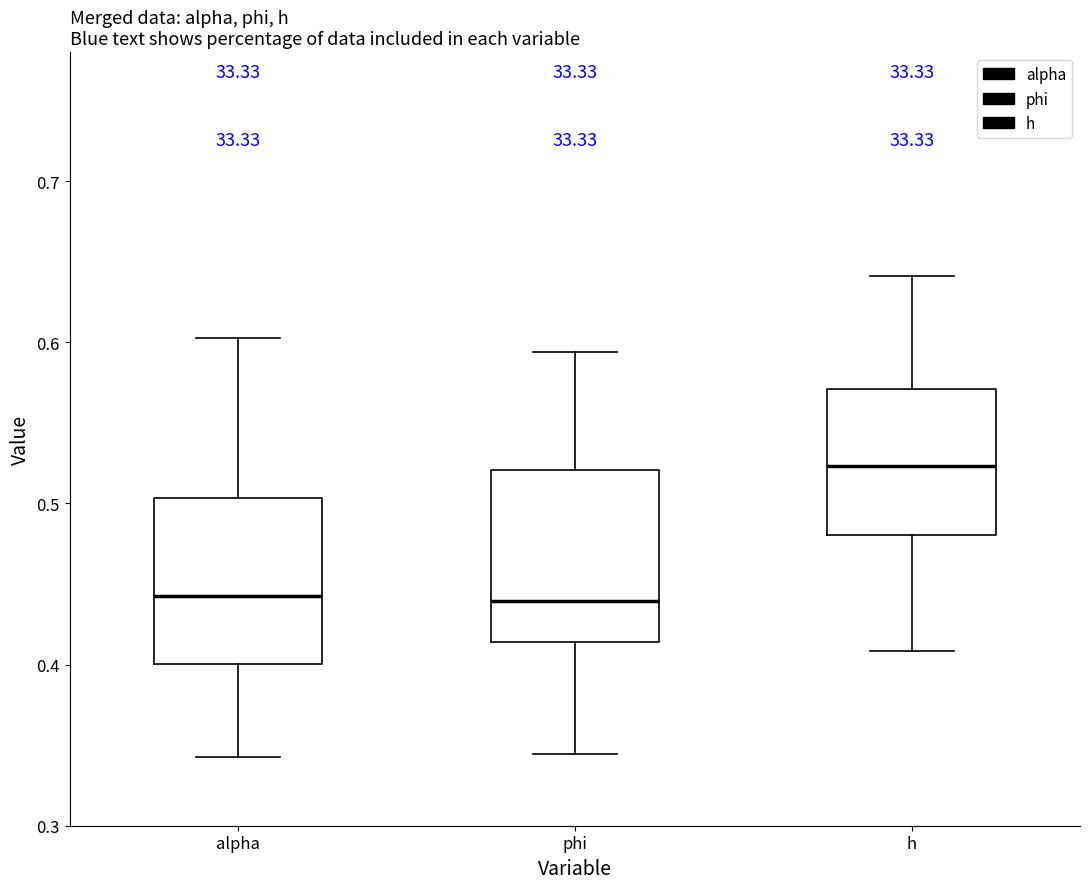

Reading left to right, read every box against the y-axis: the position of its median line, the range the box covers, and the ends of its whiskers. The values are not printed on the chart, so give them approximately, as read against the axis.

alpha: median 0.44, box 0.40 to 0.50, whiskers 0.34 to 0.60
phi: median 0.44, box 0.41 to 0.52, whiskers 0.34 to 0.59
h: median 0.52, box 0.48 to 0.57, whiskers 0.41 to 0.64